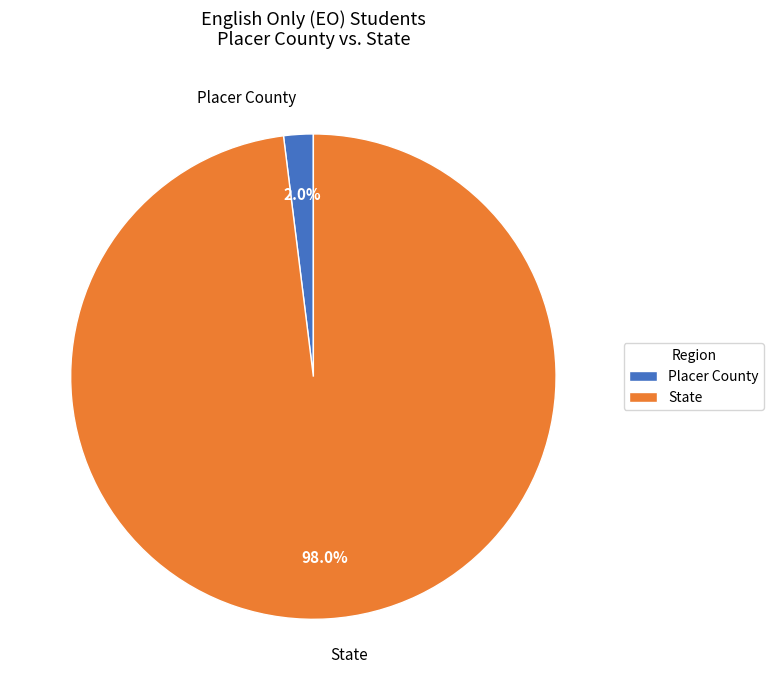

Do Placer County and State together represent more than half of the pie?

Yes